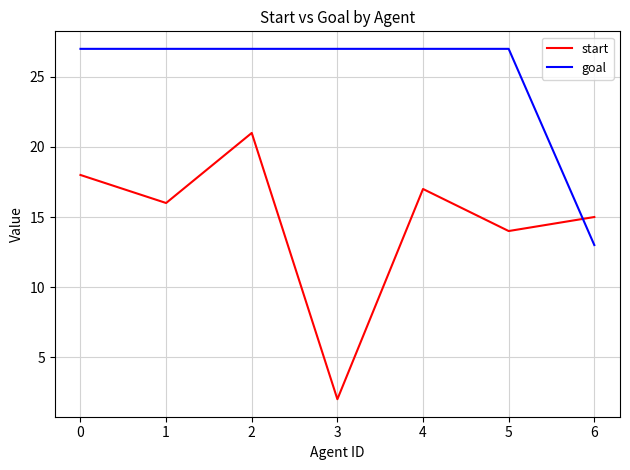

Which series has the largest total across all categories?

goal